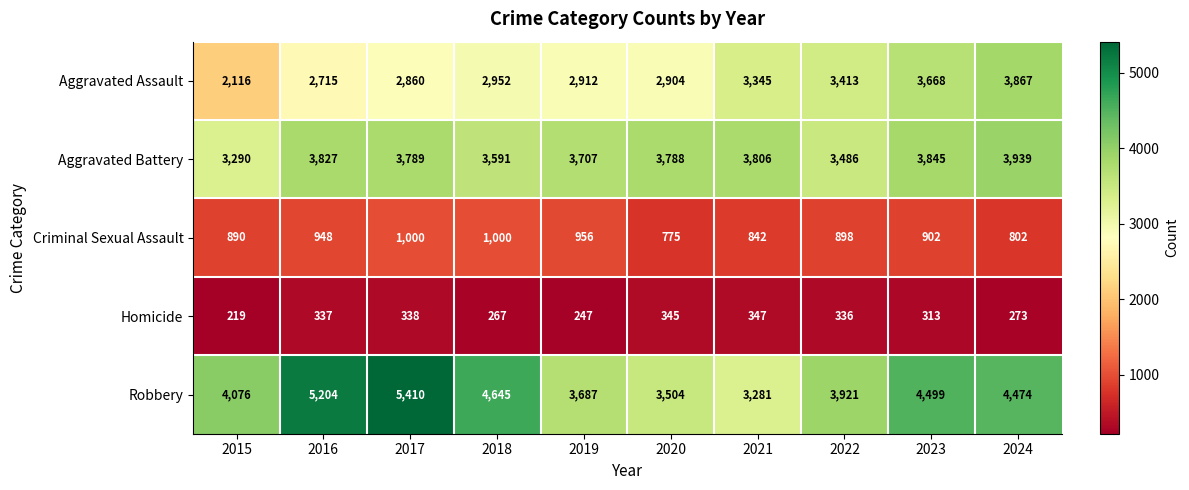

The value of Aggravated Battery at 2017 is 4990. True or false?

False